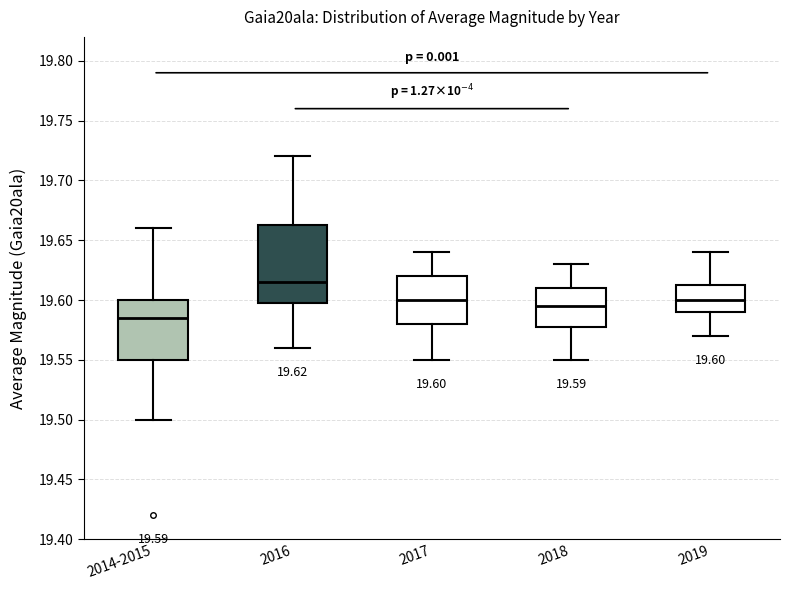

Comparing the boxes themselves (not the whiskers), which one is the tallest?

2016